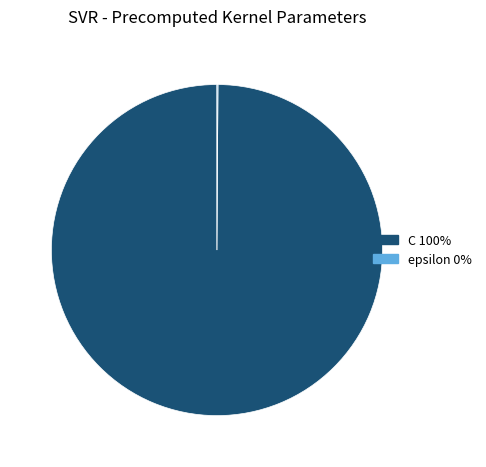

Which category has the biggest portion of the pie?

C